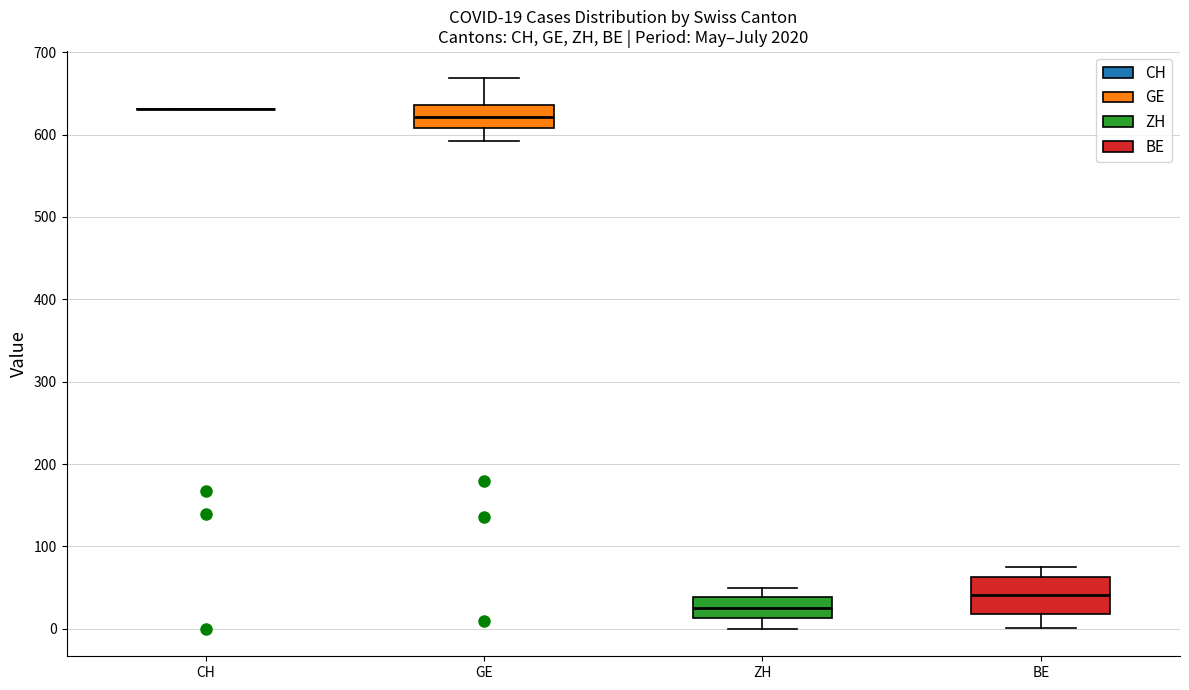

Comparing the boxes themselves (not the whiskers), which one is the tallest?

BE